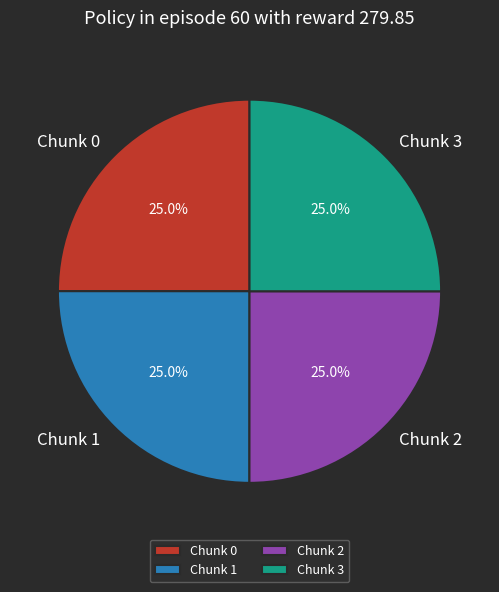

The Chunk 2 slice represents 25% of the pie. True or false?

True